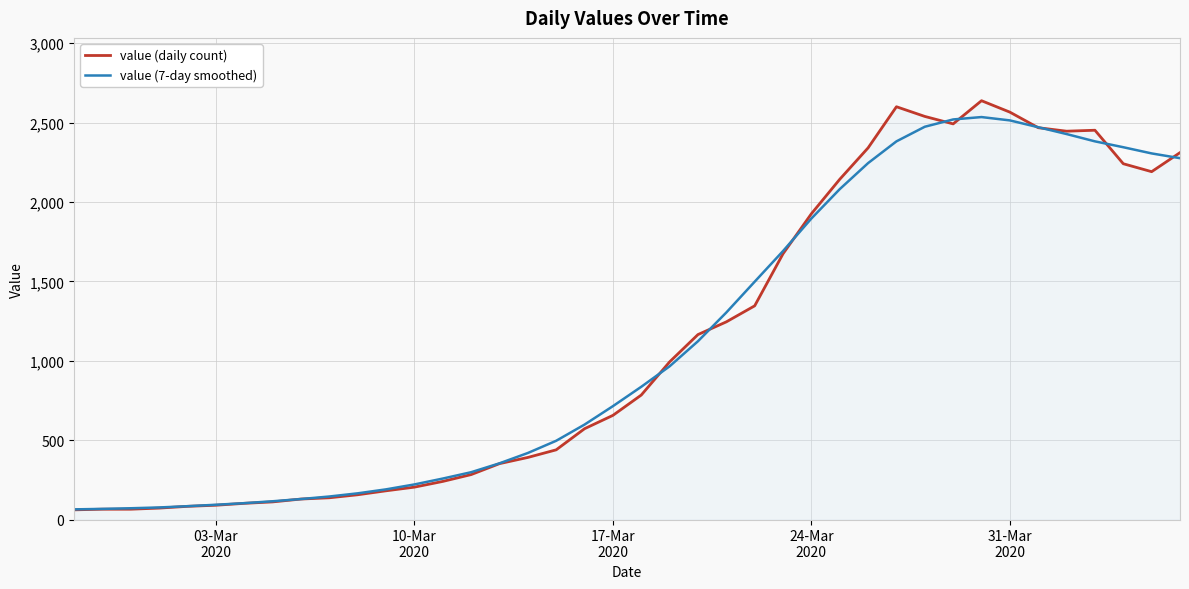

Which series ends up on top after the final intersection of value (7-day smoothed) and value (daily count)?

value (daily count)